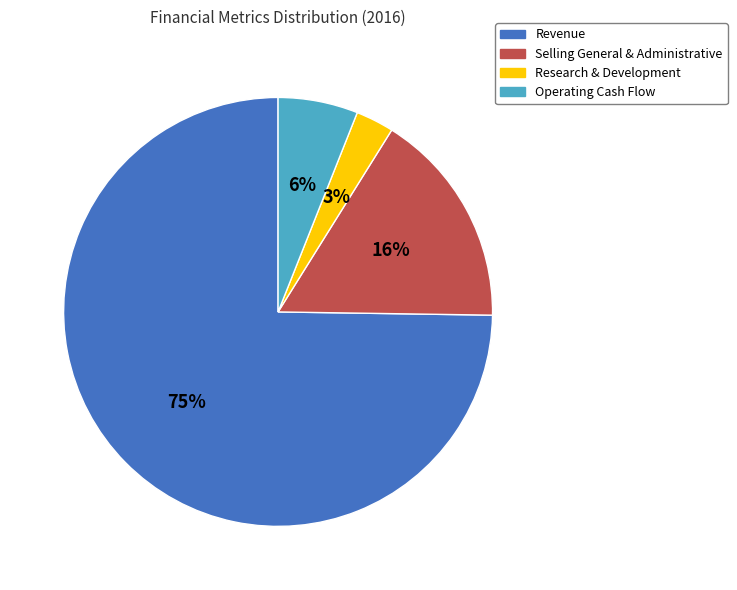

Count the number of slices in the pie.

4